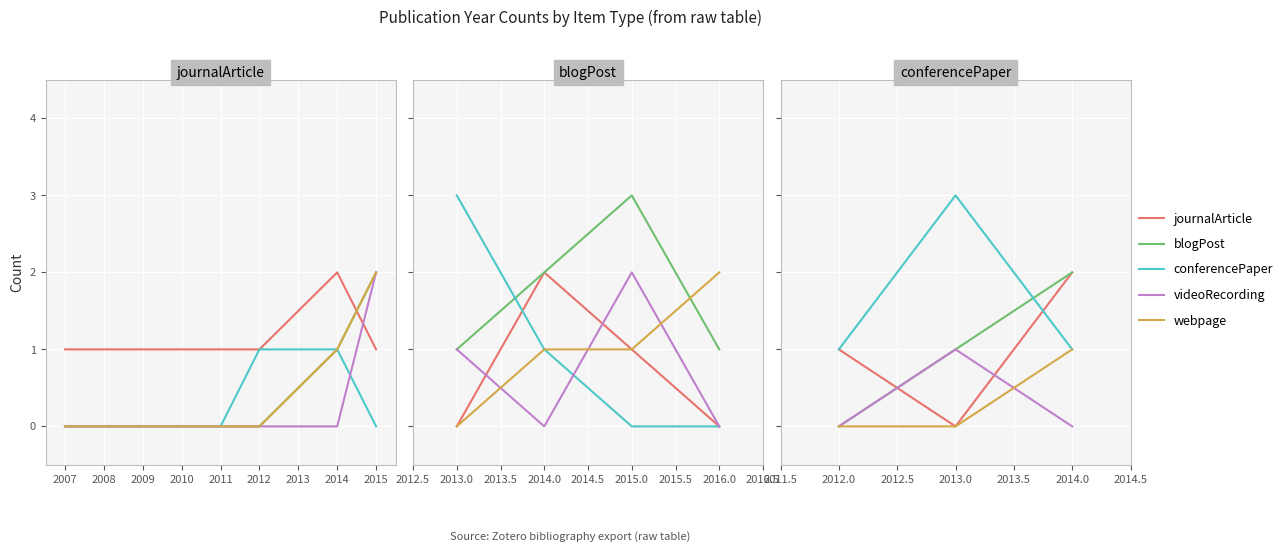

What are all the series names shown in the legend?

journalArticle, blogPost, conferencePaper, videoRecording, webpage